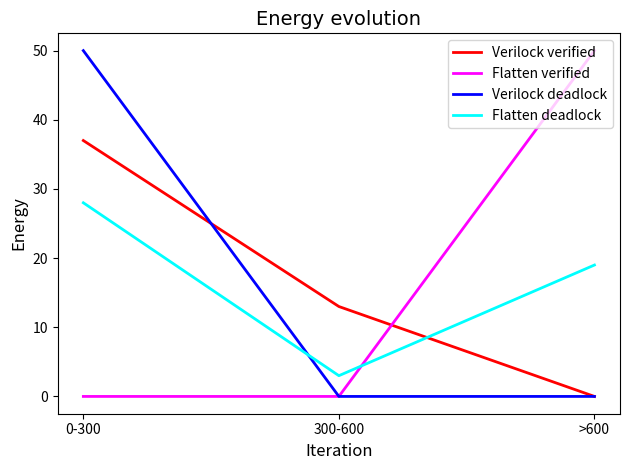

At how many categories does at least one series exceed 5?

3